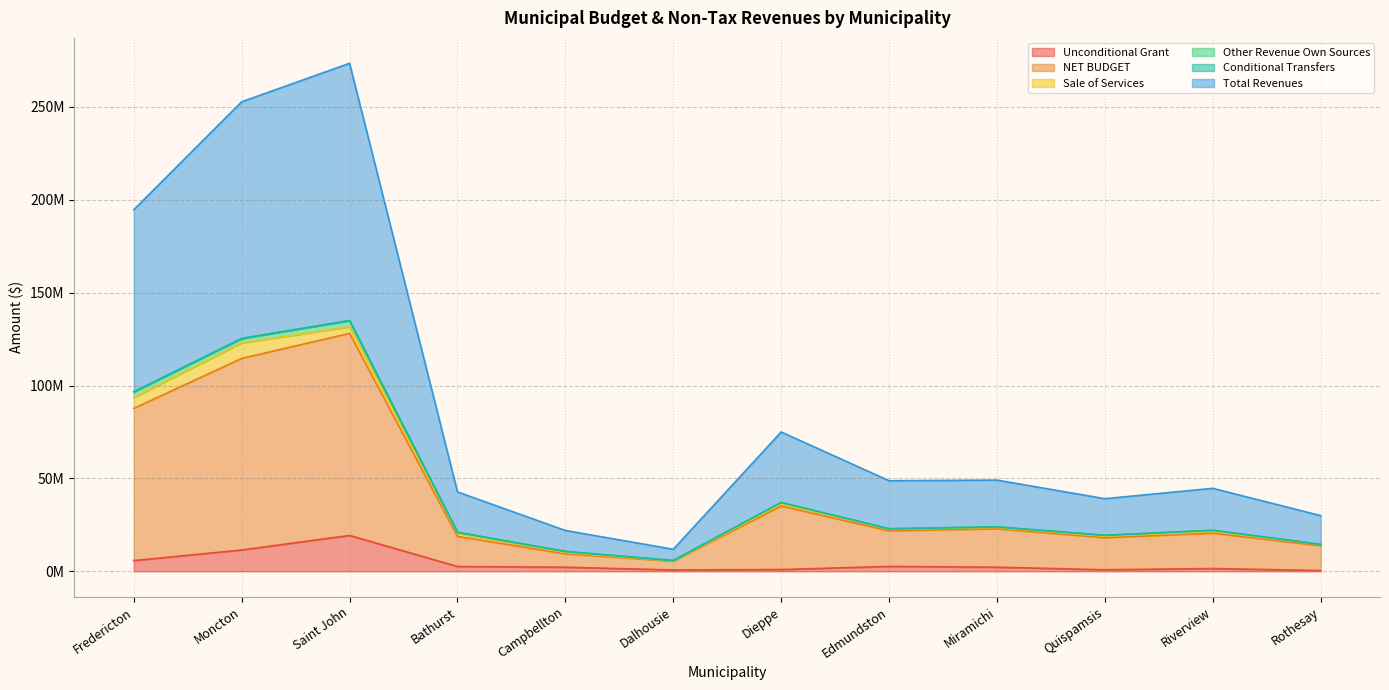

The Unconditional Grant series shows 2203380 at Miramichi. True or false?

True